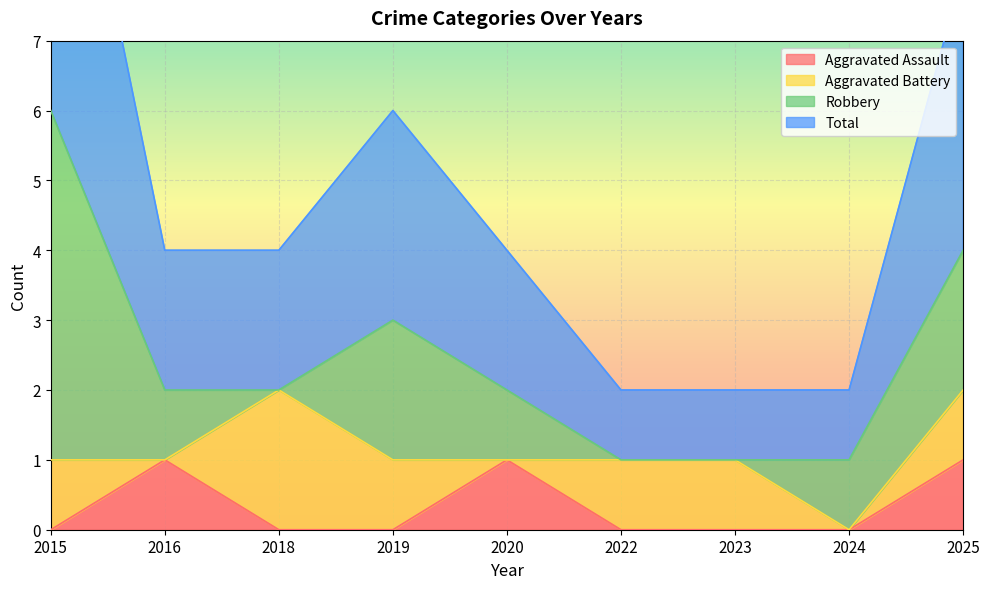

Rank the categories by Aggravated Assault value from lowest to highest.

2015, 2018, 2019, 2022, 2023, 2024, 2016, 2020, 2025